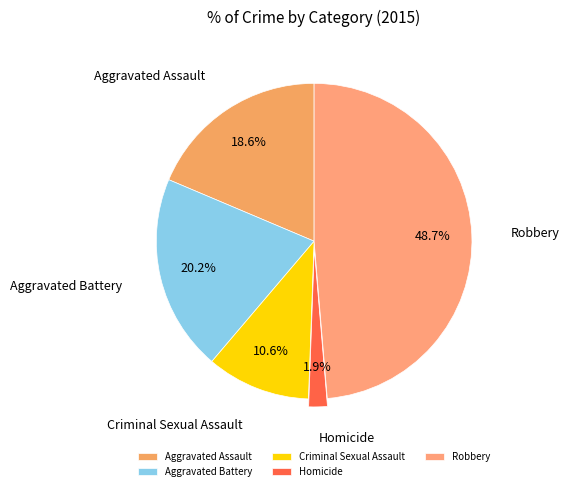

To the nearest percent, what percentage of the pie is Robbery?

49%